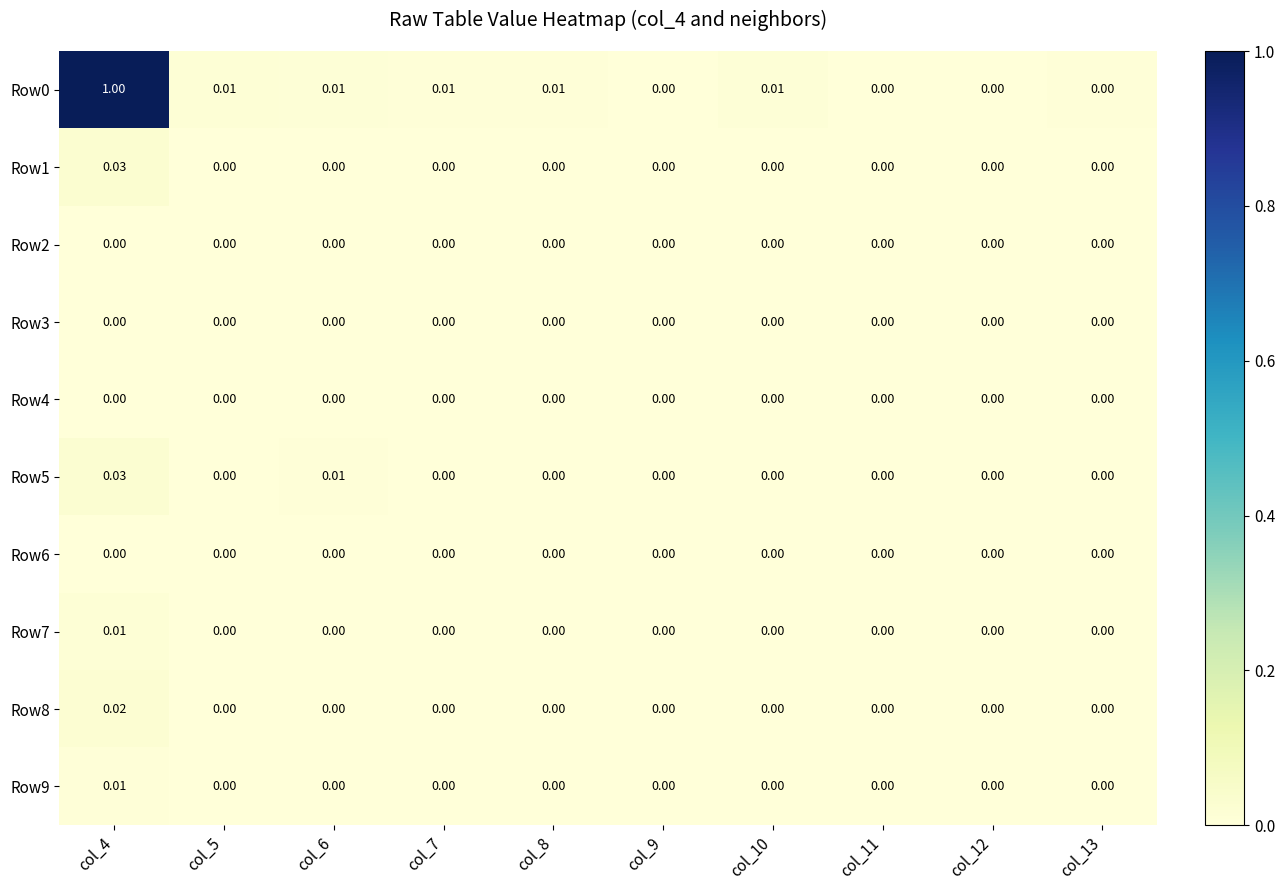

Reading left to right, what are all the values shown in this chart?

Row0: col_4=1.0	col_5=0.0	col_6=0.0	col_7=0.0	col_8=0.0	col_9=0.0	col_10=0.0	col_11=0.0	col_12=0.0	col_13=0.0
Row1: col_4=0.0	col_5=0.0	col_6=0.0	col_7=0.0	col_8=0.0	col_9=0.0	col_10=0.0	col_11=0.0	col_12=0.0	col_13=0.0
Row2: col_4=0.0	col_5=0.0	col_6=0.0	col_7=0.0	col_8=0.0	col_9=0.0	col_10=0.0	col_11=0.0	col_12=0.0	col_13=0.0
Row3: col_4=0.0	col_5=0.0	col_6=0.0	col_7=0.0	col_8=0.0	col_9=0.0	col_10=0.0	col_11=0.0	col_12=0.0	col_13=0.0
Row4: col_4=0.0	col_5=0.0	col_6=0.0	col_7=0.0	col_8=0.0	col_9=0.0	col_10=0.0	col_11=0.0	col_12=0.0	col_13=0.0
Row5: col_4=0.0	col_5=0.0	col_6=0.0	col_7=0.0	col_8=0.0	col_9=0.0	col_10=0.0	col_11=0.0	col_12=0.0	col_13=0.0
Row6: col_4=0.0	col_5=0.0	col_6=0.0	col_7=0.0	col_8=0.0	col_9=0.0	col_10=0.0	col_11=0.0	col_12=0.0	col_13=0.0
Row7: col_4=0.0	col_5=0.0	col_6=0.0	col_7=0.0	col_8=0.0	col_9=0.0	col_10=0.0	col_11=0.0	col_12=0.0	col_13=0.0
Row8: col_4=0.0	col_5=0.0	col_6=0.0	col_7=0.0	col_8=0.0	col_9=0.0	col_10=0.0	col_11=0.0	col_12=0.0	col_13=0.0
Row9: col_4=0.0	col_5=0.0	col_6=0.0	col_7=0.0	col_8=0.0	col_9=0.0	col_10=0.0	col_11=0.0	col_12=0.0	col_13=0.0